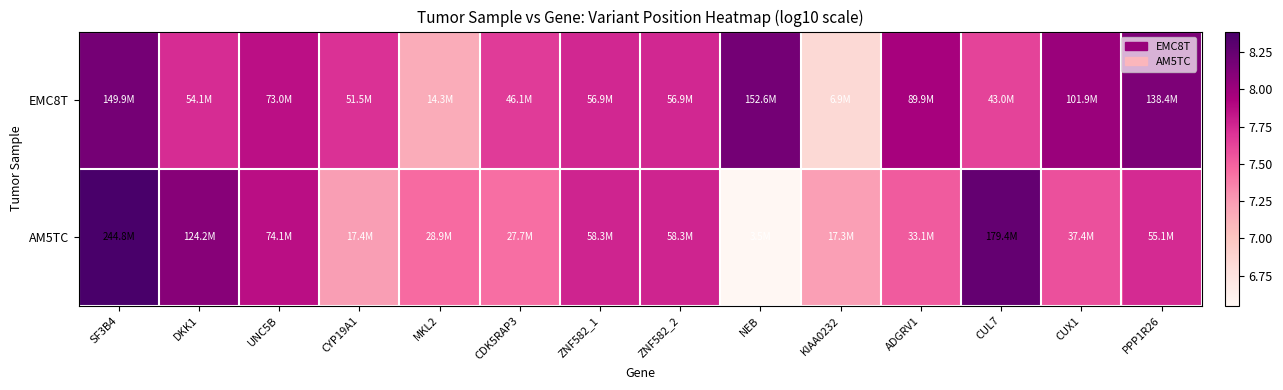

Reading left to right, list all the values displayed in this chart.

EMC8T: SF3B4=8.2	DKK1=7.7	UNC5B=7.9	CYP19A1=7.7	MKL2=7.2	CDK5RAP3=7.7	ZNF582_1=7.8	ZNF582_2=7.8	NEB=8.2	KIAA0232=6.8	ADGRV1=8.0	CUL7=7.6	CUX1=8.0	PPP1R26=8.1
AM5TC: SF3B4=8.4	DKK1=8.1	UNC5B=7.9	CYP19A1=7.2	MKL2=7.5	CDK5RAP3=7.4	ZNF582_1=7.8	ZNF582_2=7.8	NEB=6.5	KIAA0232=7.2	ADGRV1=7.5	CUL7=8.3	CUX1=7.6	PPP1R26=7.7